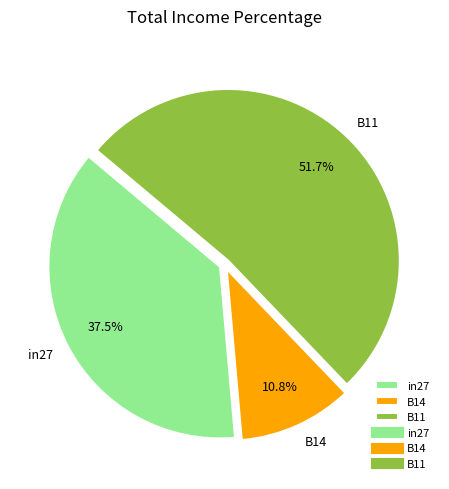

Does B11 represent more than half of the total?

Yes